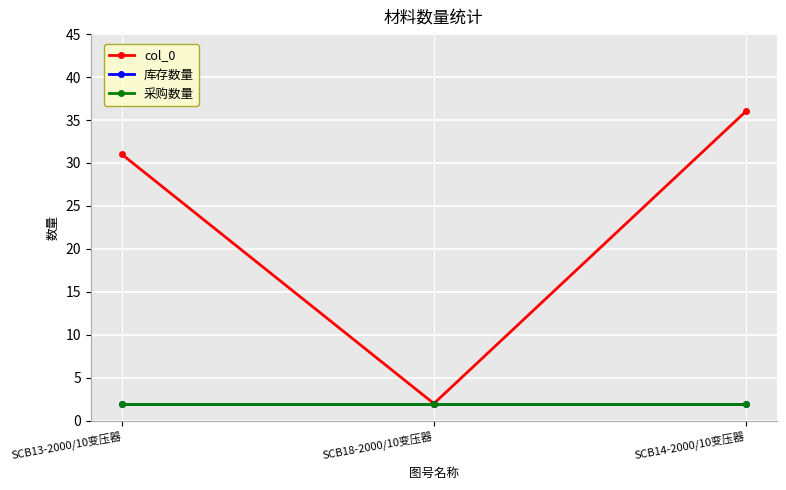

What is the total value across all series at SCB13-2000/10变压器?

35